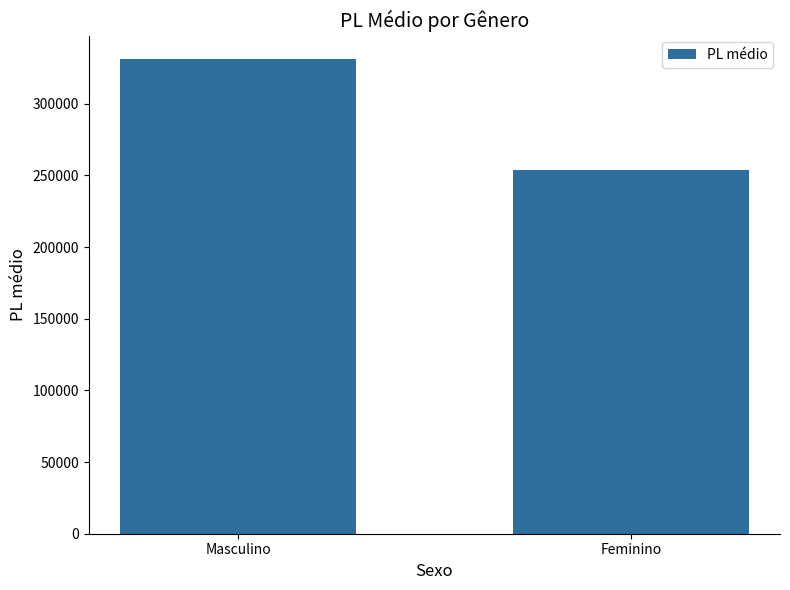

What is the average value?

292308.3